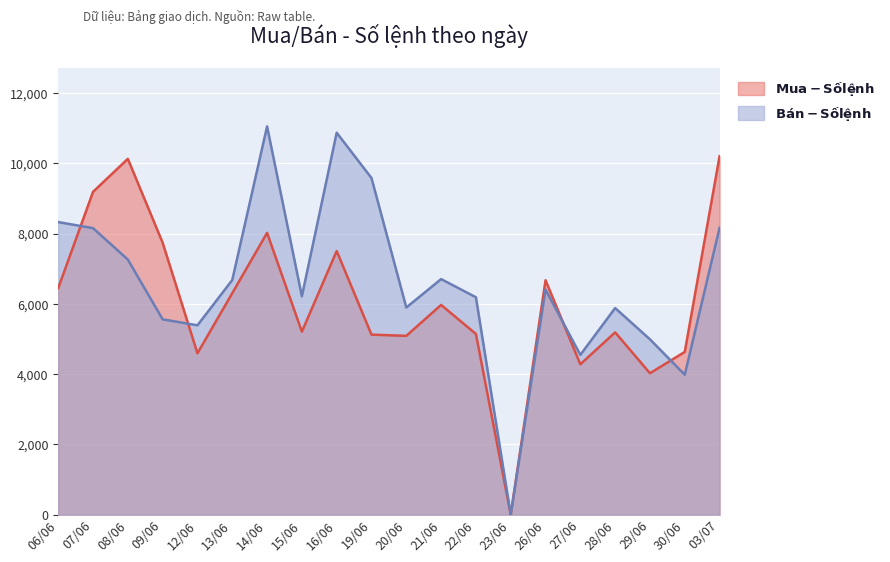

Is it true that Mua - Số lệnh equals 10130 at 08/06?

True